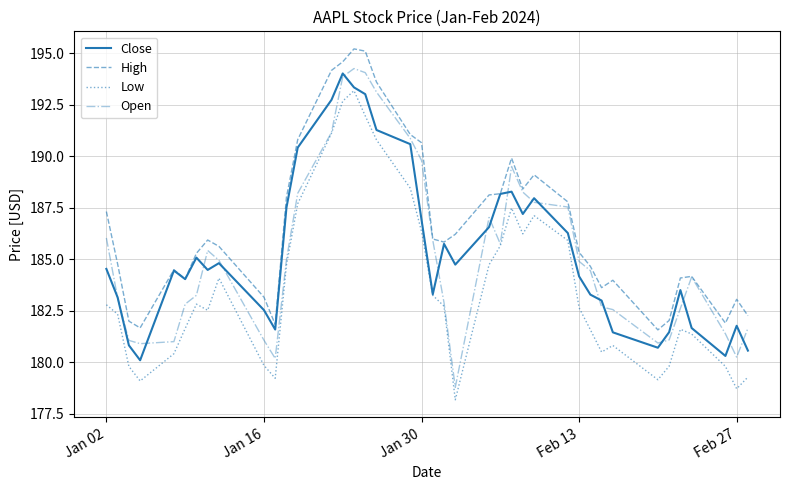

True or false: Low and High intersect in this chart.

False